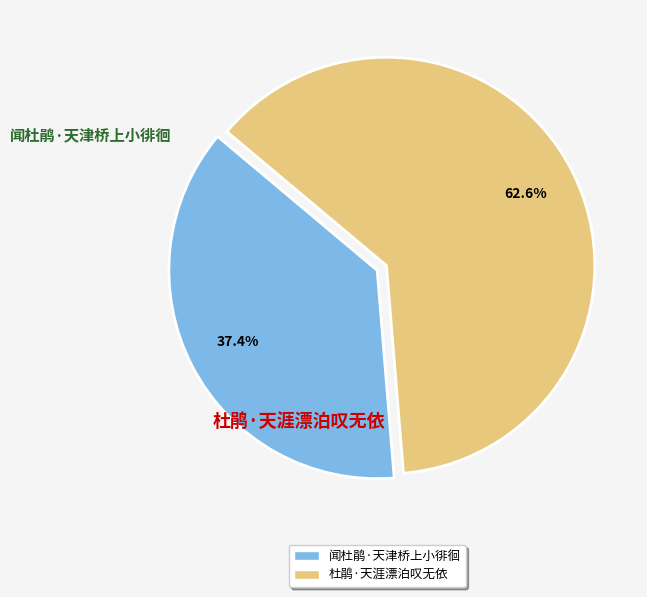

Is 闻杜鹃·天津桥上小徘徊 the majority of the pie?

No